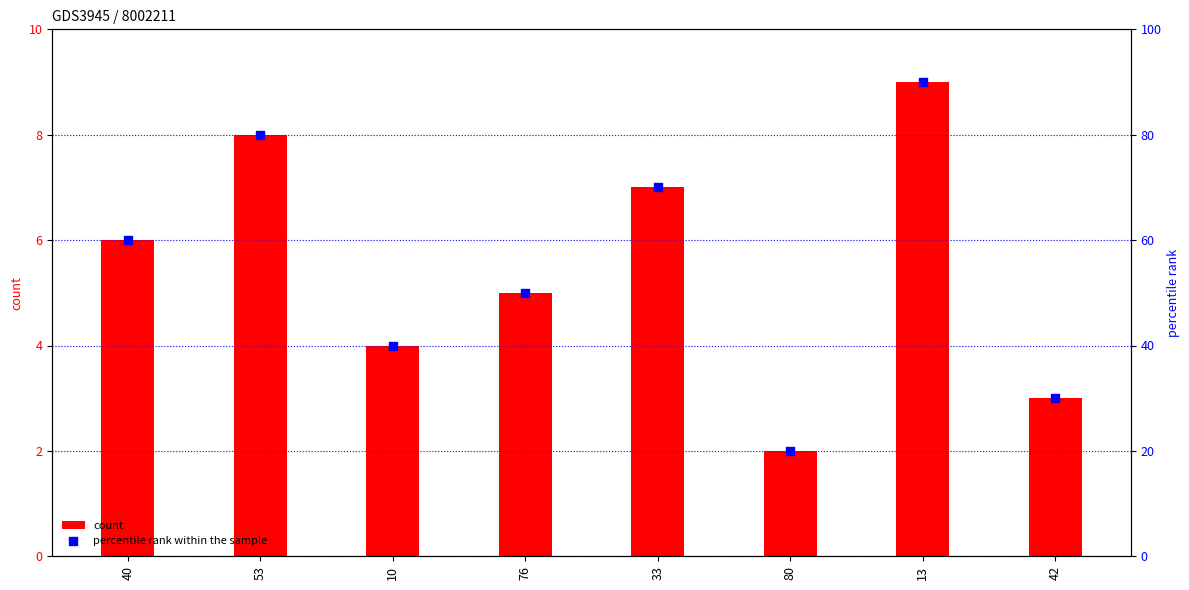

Which series has the largest total across all categories?

percentile rank within the sample